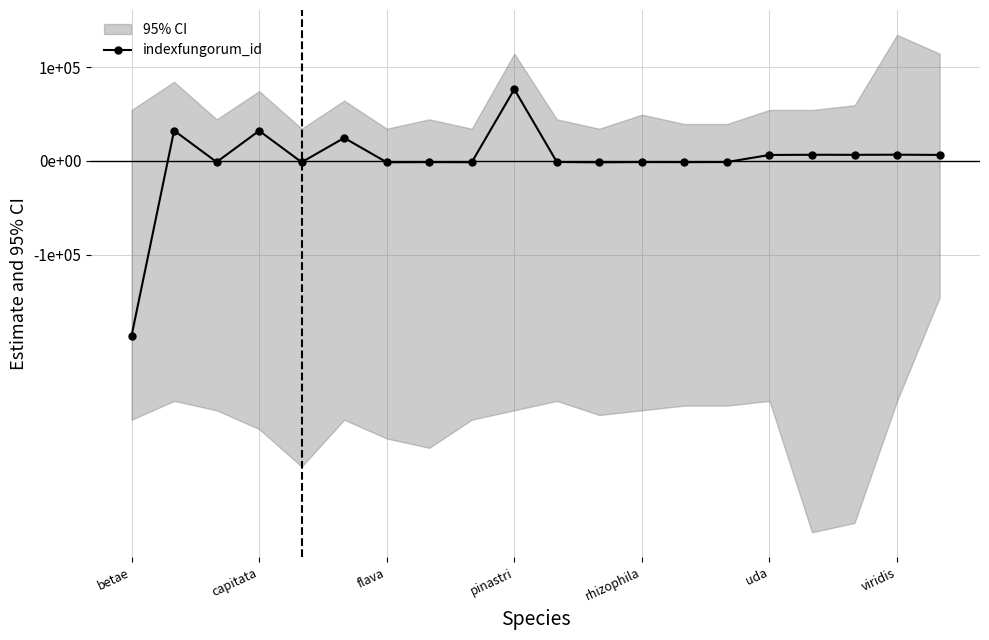

At which label does the data first exceed -1055?

capitata